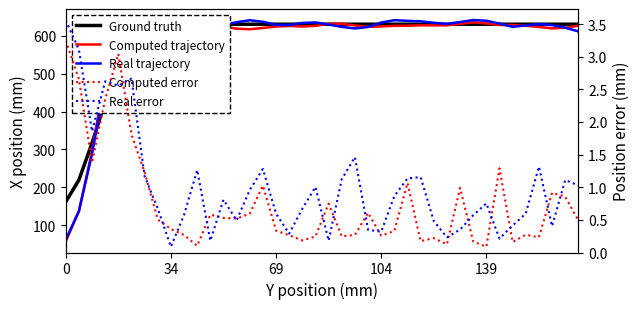

Which series has the widest spread of values?

Computed trajectory